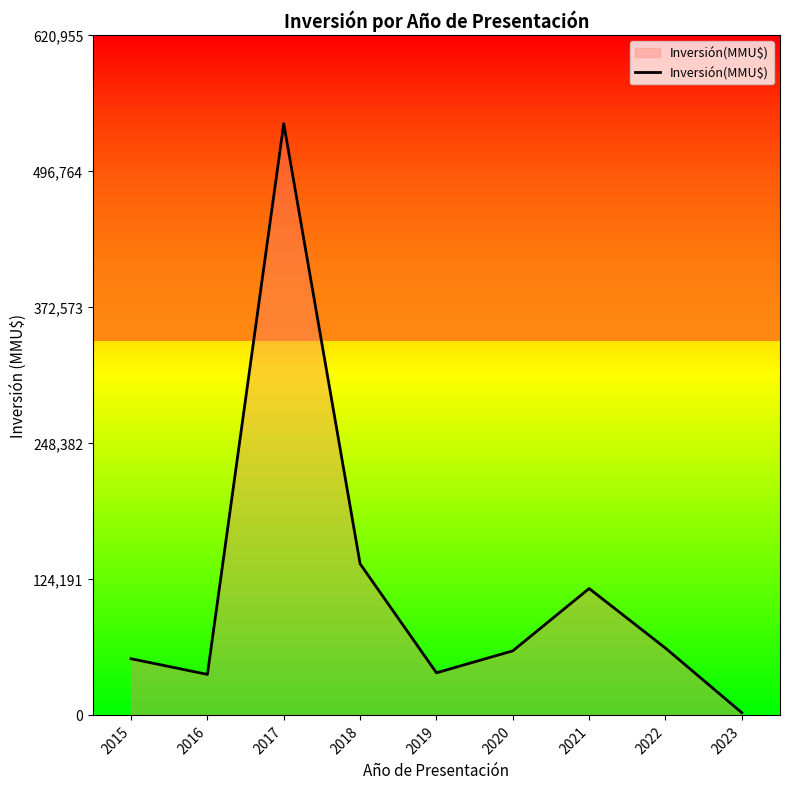

How many distinct data groups are displayed?

1